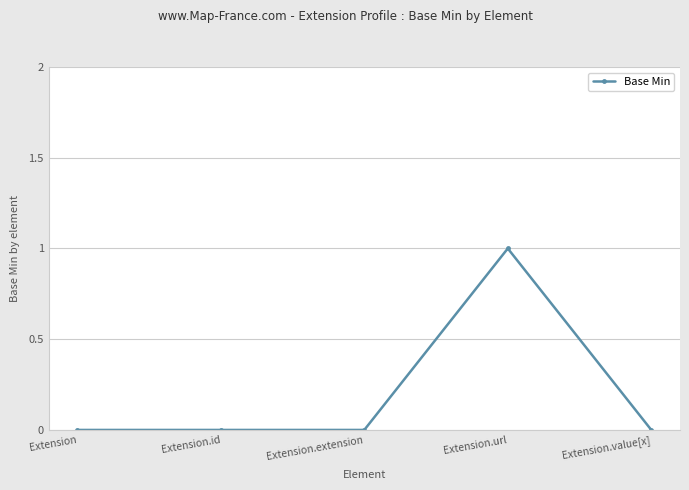

What is the label of the 1st point from the right?

Extension.value[x]